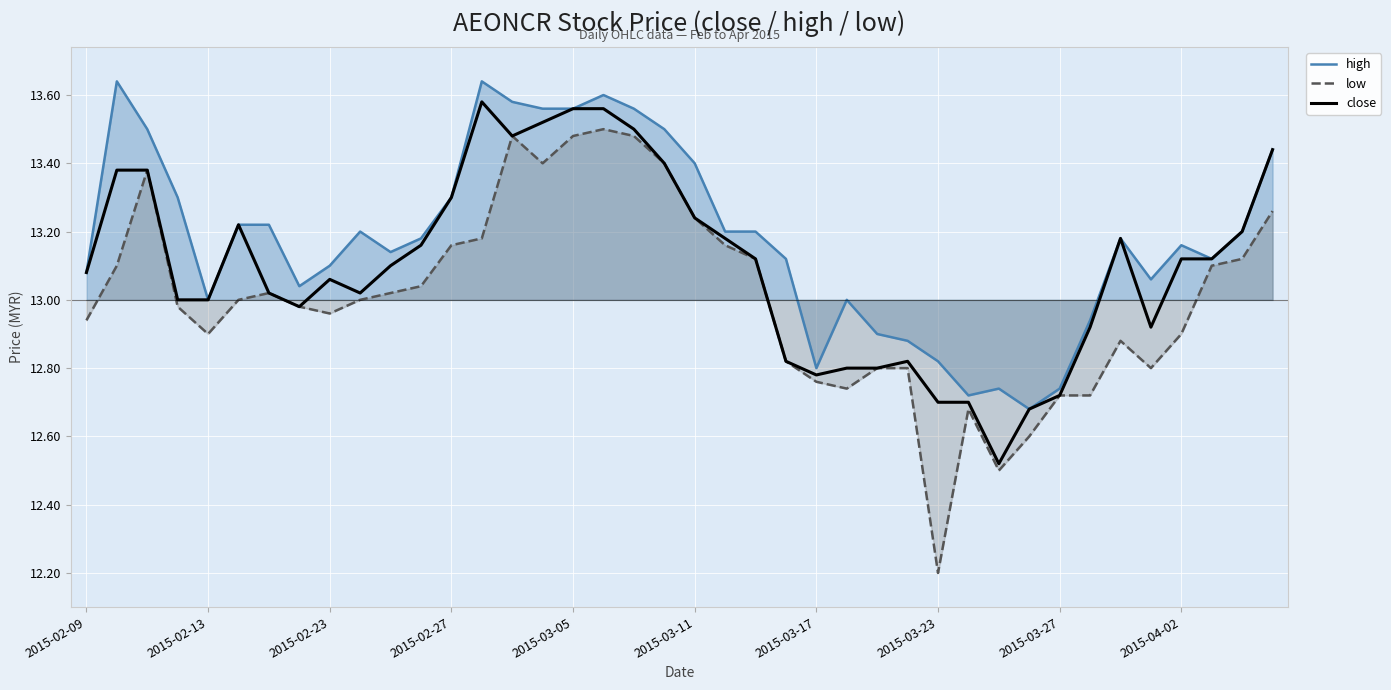

List the series in order of their overall mean, highest first.

high, close, low